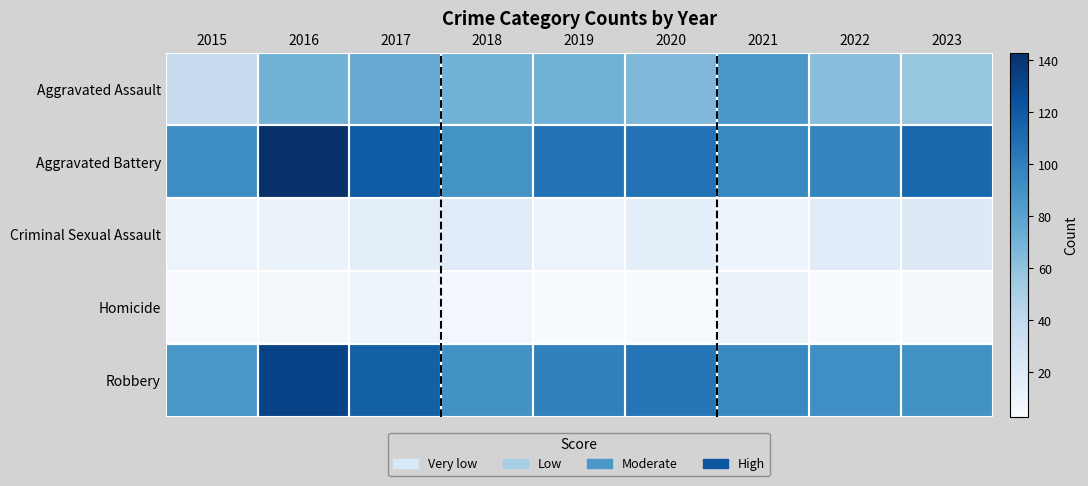

What is the minimum value shown in the chart?

3